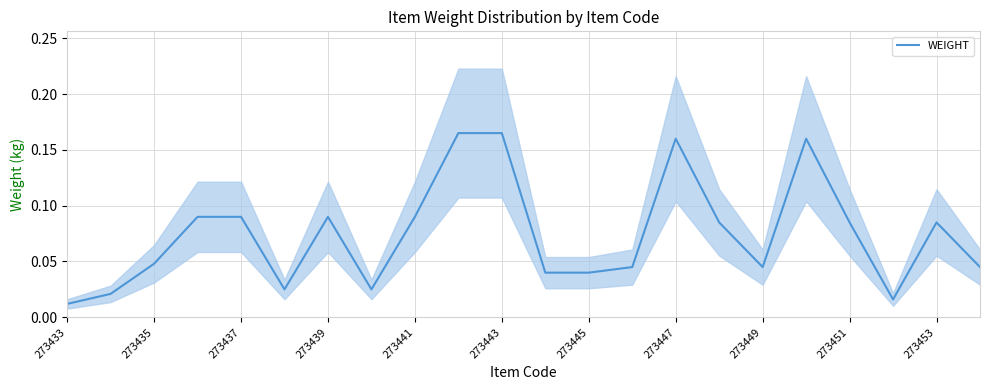

Is this an area chart (filled region under the line)?

No